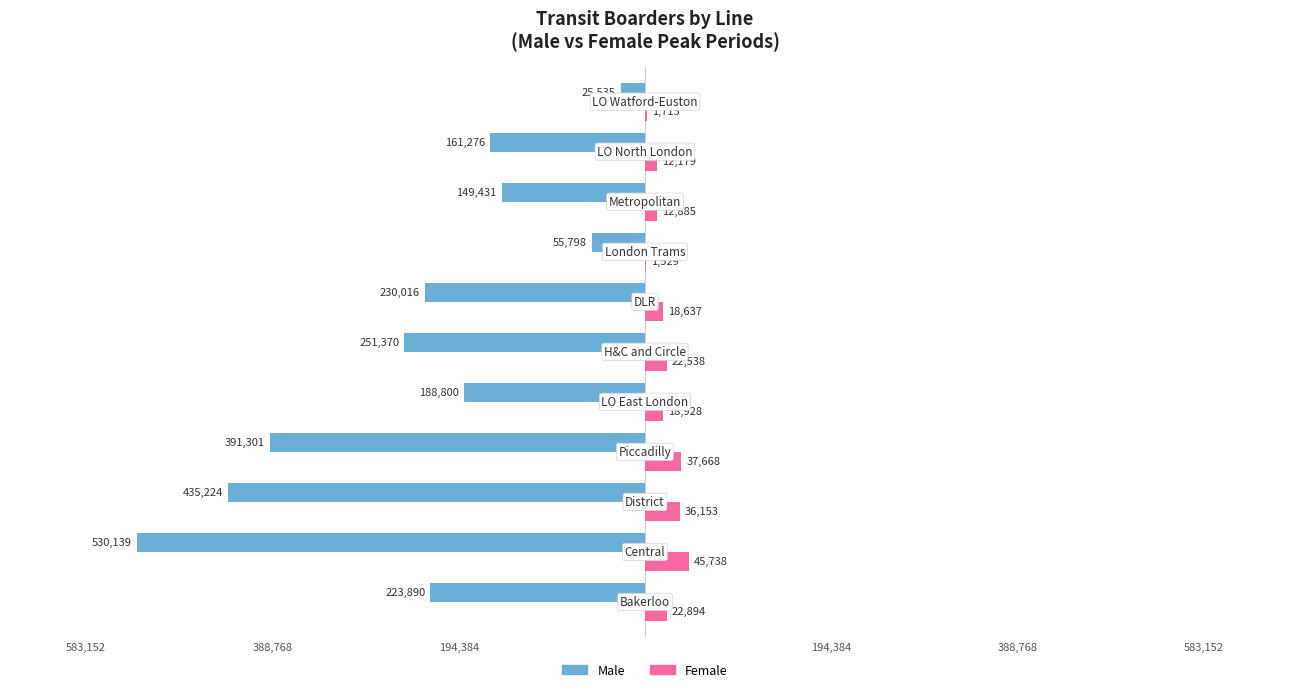

Reading left to right, transcribe all the data shown in this chart.

Male: -223890	-530139	-435224	-391301	-188800	-251370	-230016	-55798	-149431	-161276	-25535
Female: 22894	45738	36153	37668	18928	22538	18637	1529	12885	12179	1715